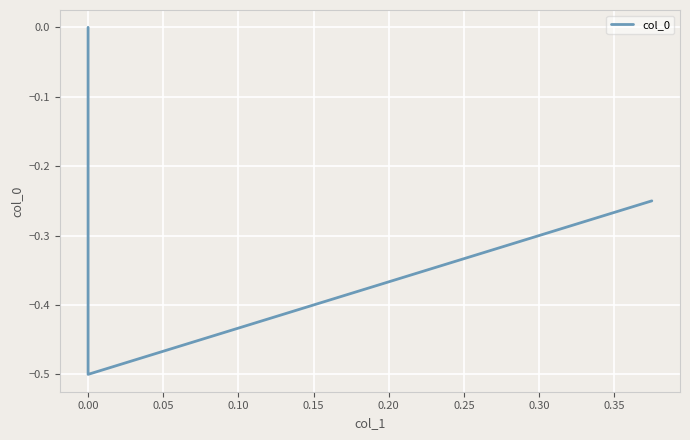

What is the sum of all values?

-0.8